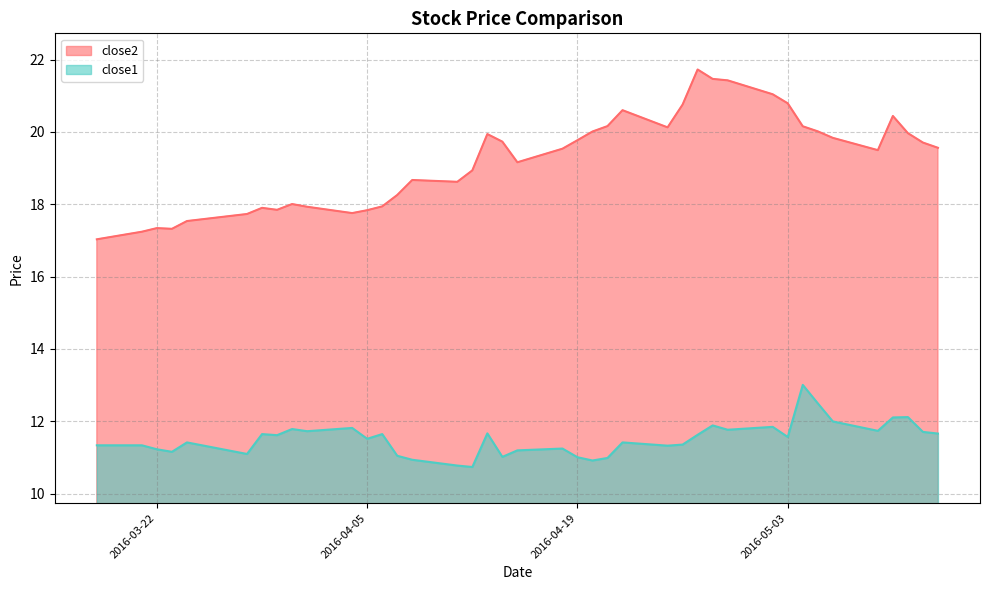

What is the label of the 28th point from the right?

2016-04-06